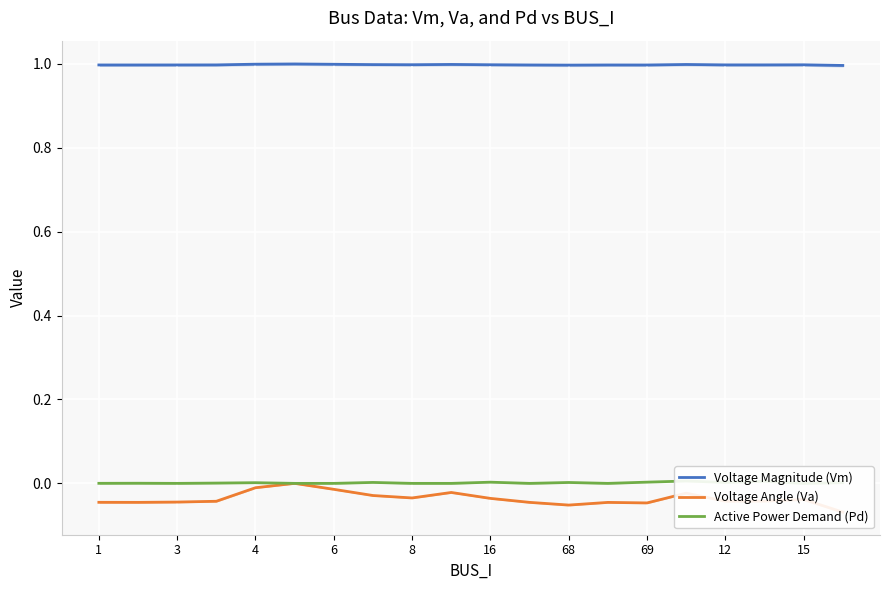

What is the minimum value for Voltage Magnitude (Vm)?

1.0